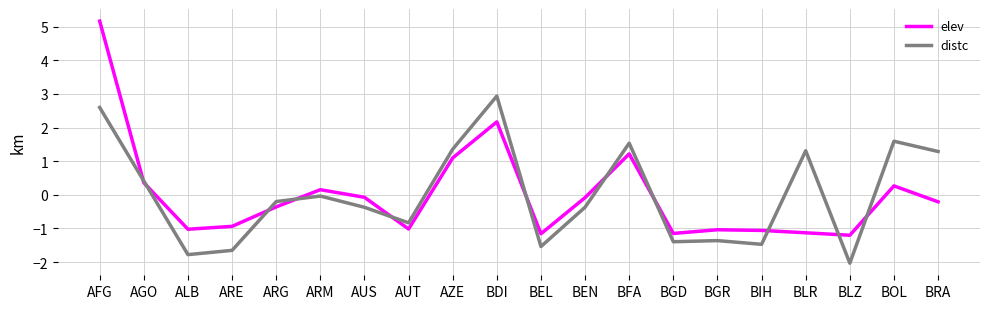

Rank the series at AUS from lowest to highest value.

distc, elev